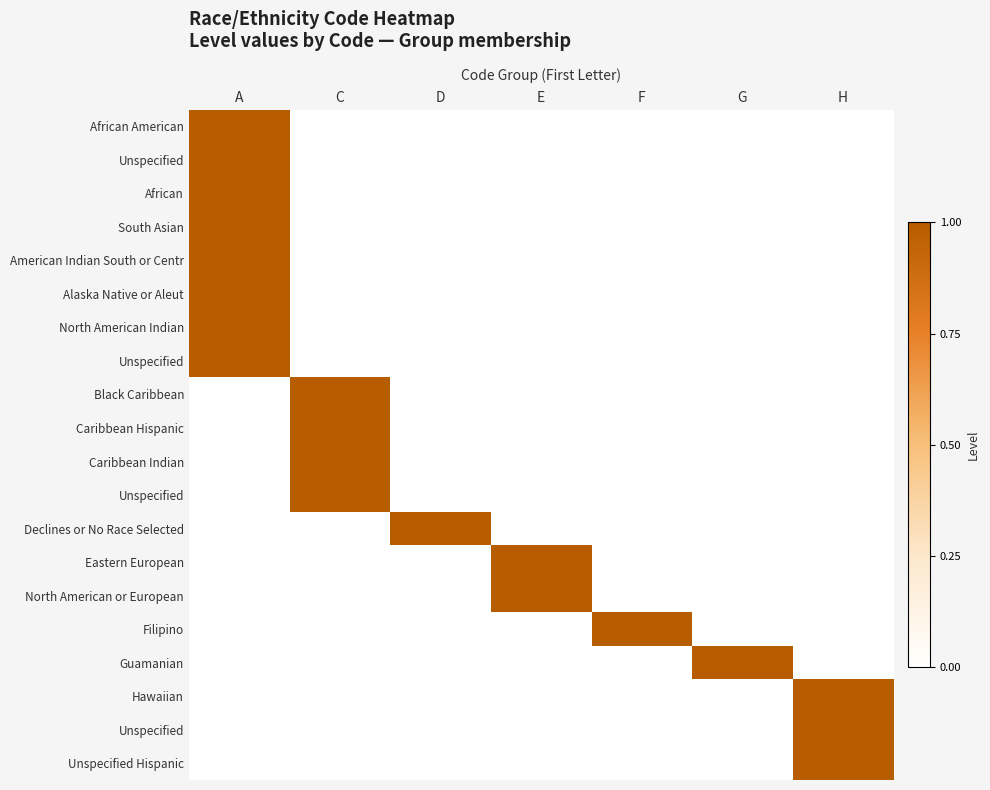

Count the number of categories in the chart.

7